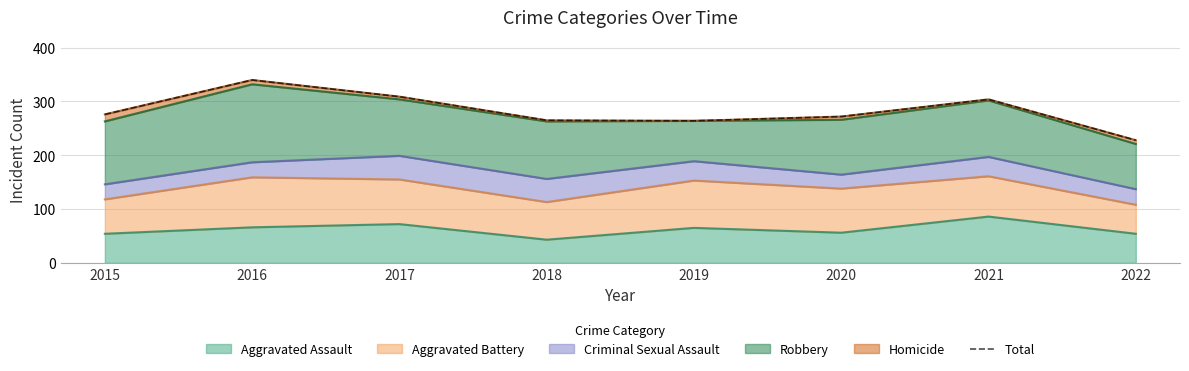

What is the change in value from 2016 to 2019?

-76